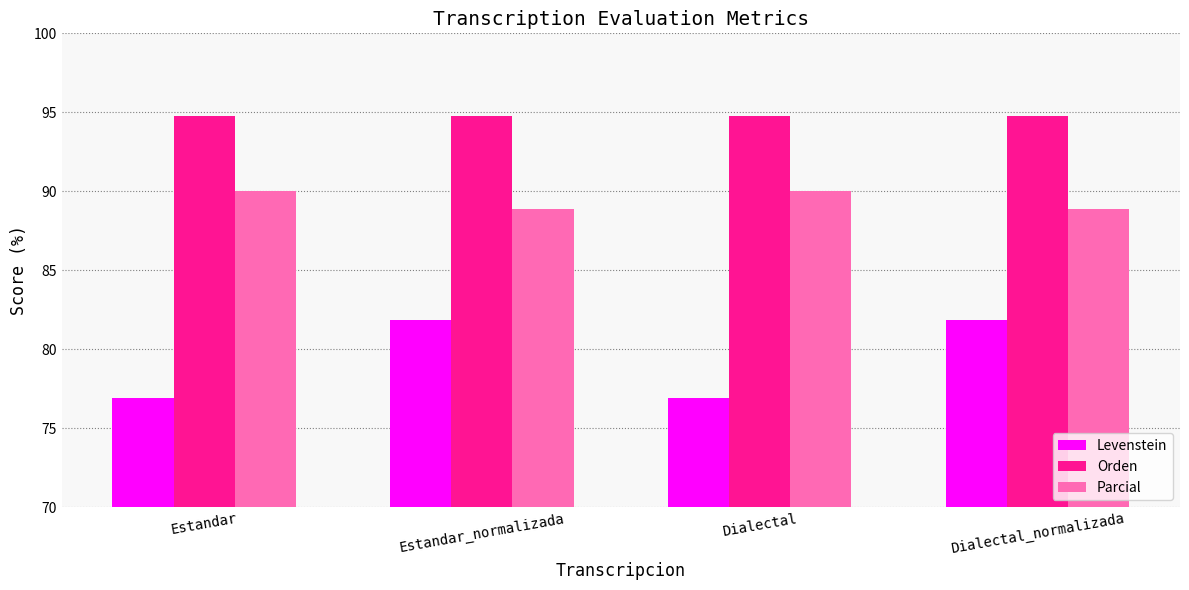

Is it true that Levenstein equals 26.8 at Estandar?

False